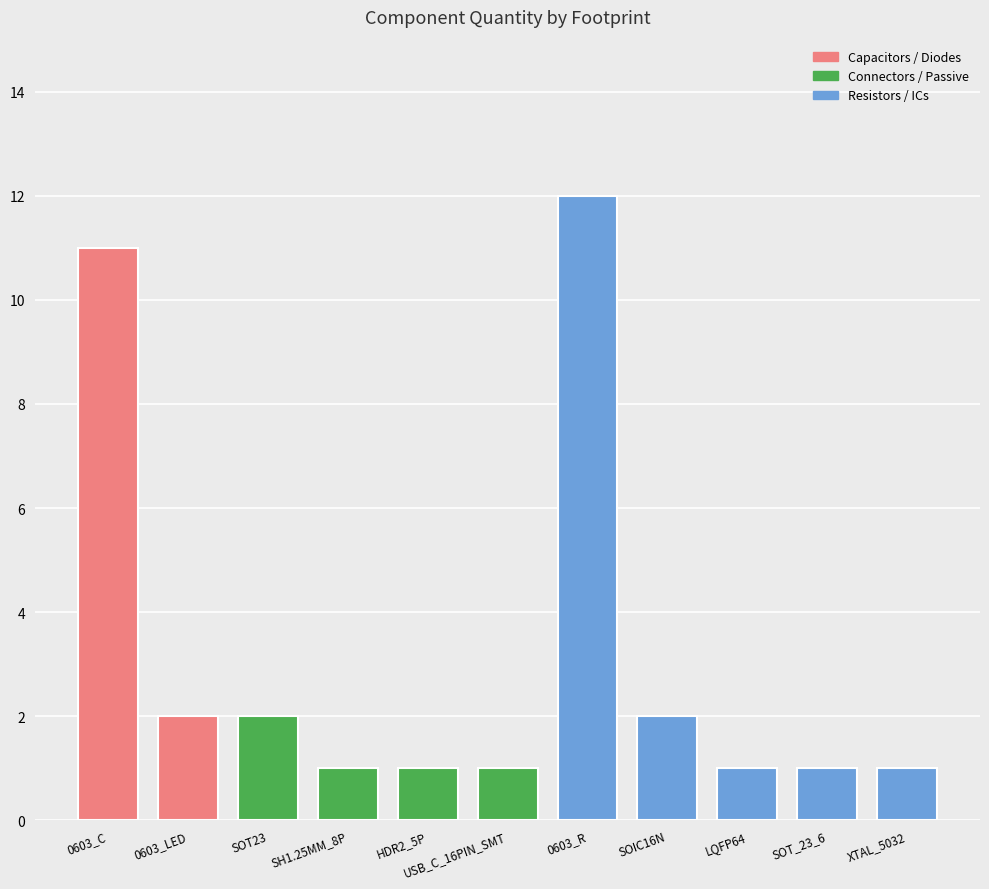

How many categories are shown in the chart?

11